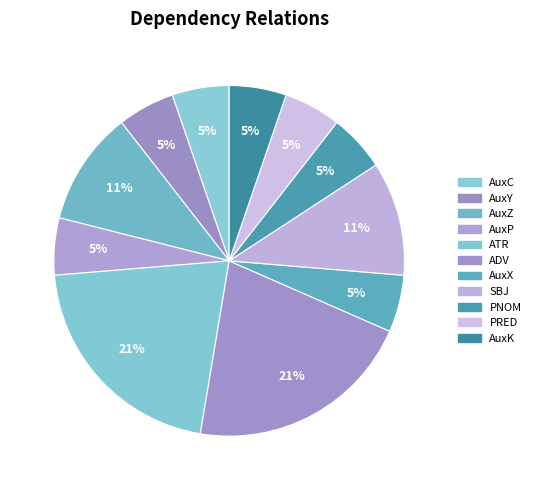

Which category has the biggest portion of the pie?

ATR